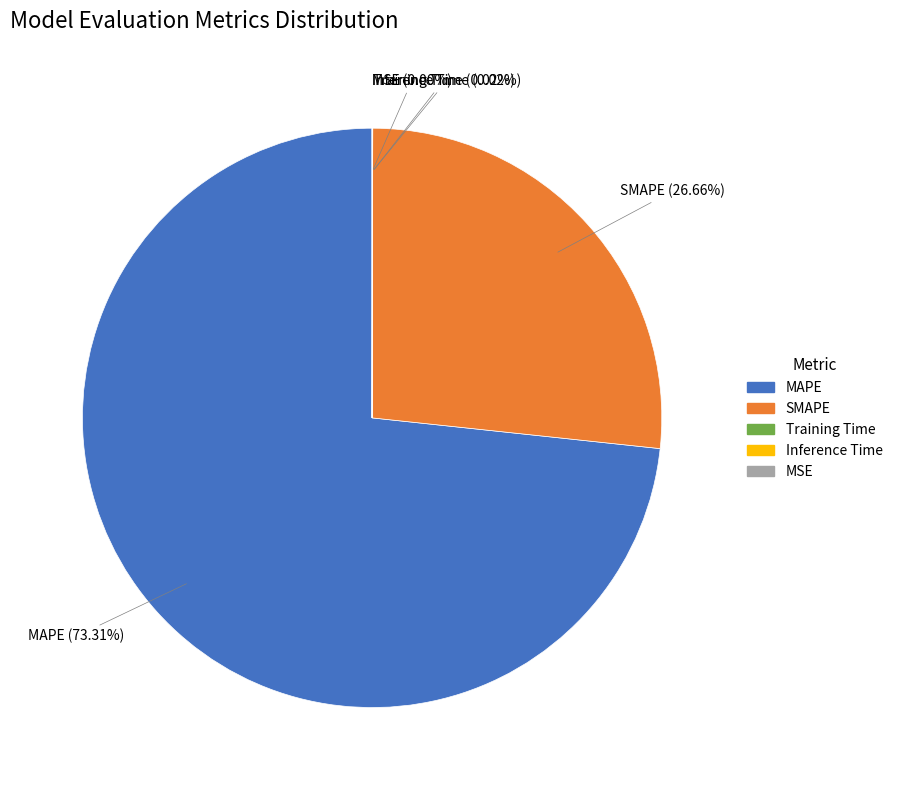

Is there a majority slice in this chart?

Yes